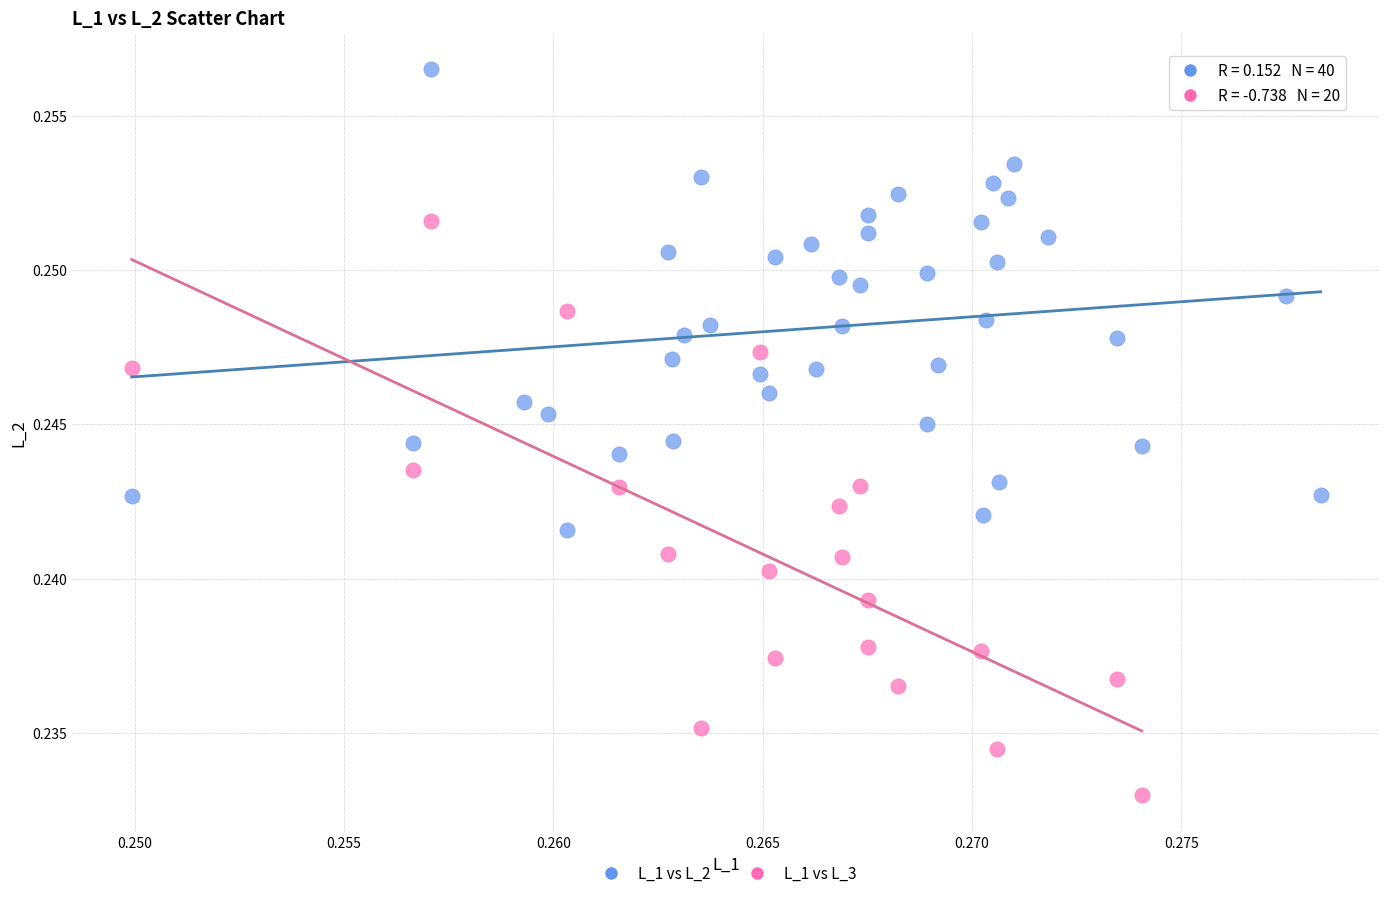

What are all the series names shown in the legend?

L_1 vs L_2, L_1 vs L_3